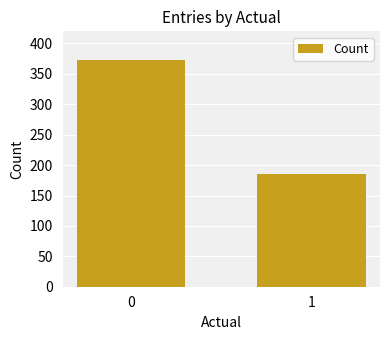

What is the difference between the maximum and minimum values?

187